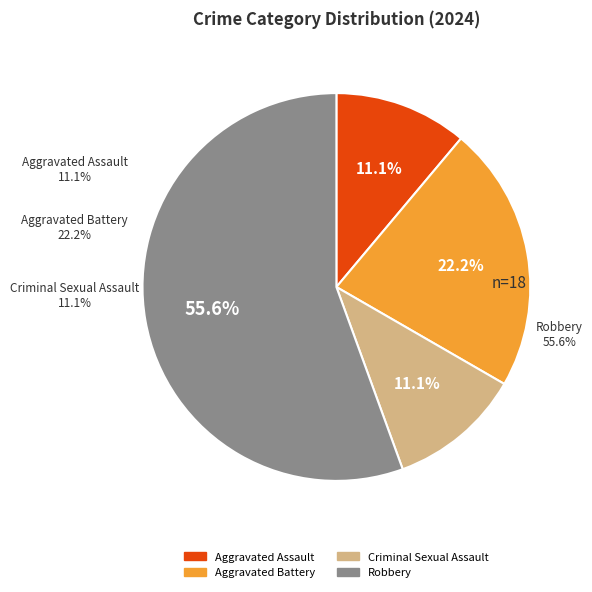

True or false: Criminal Sexual Assault accounts for 5% of the total.

False